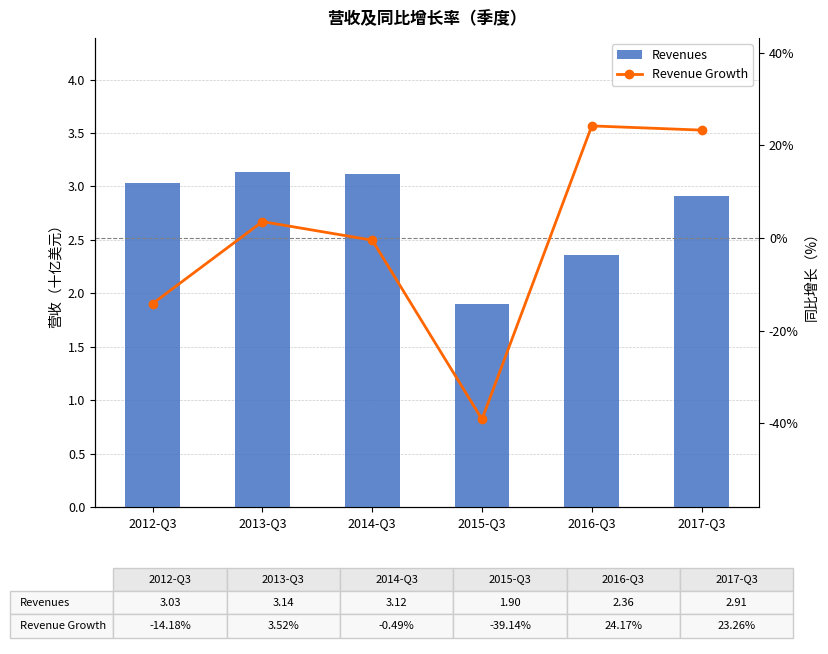

What is the difference between the maximum and minimum values in the Revenue Growth series?

63.3